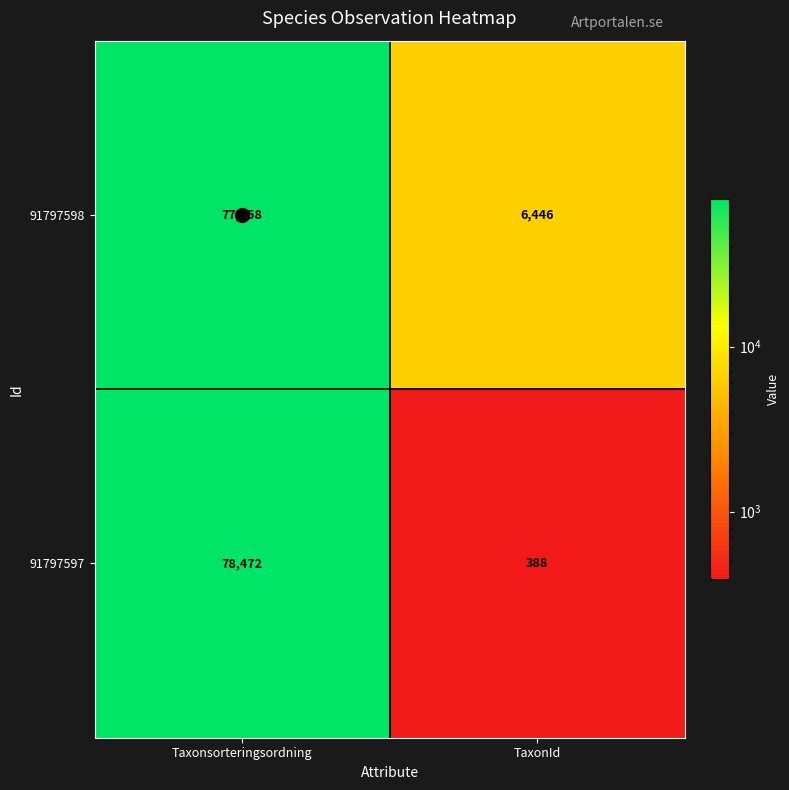

Between Taxonsorteringsordning and TaxonId, which series saw the biggest shift?

91797597